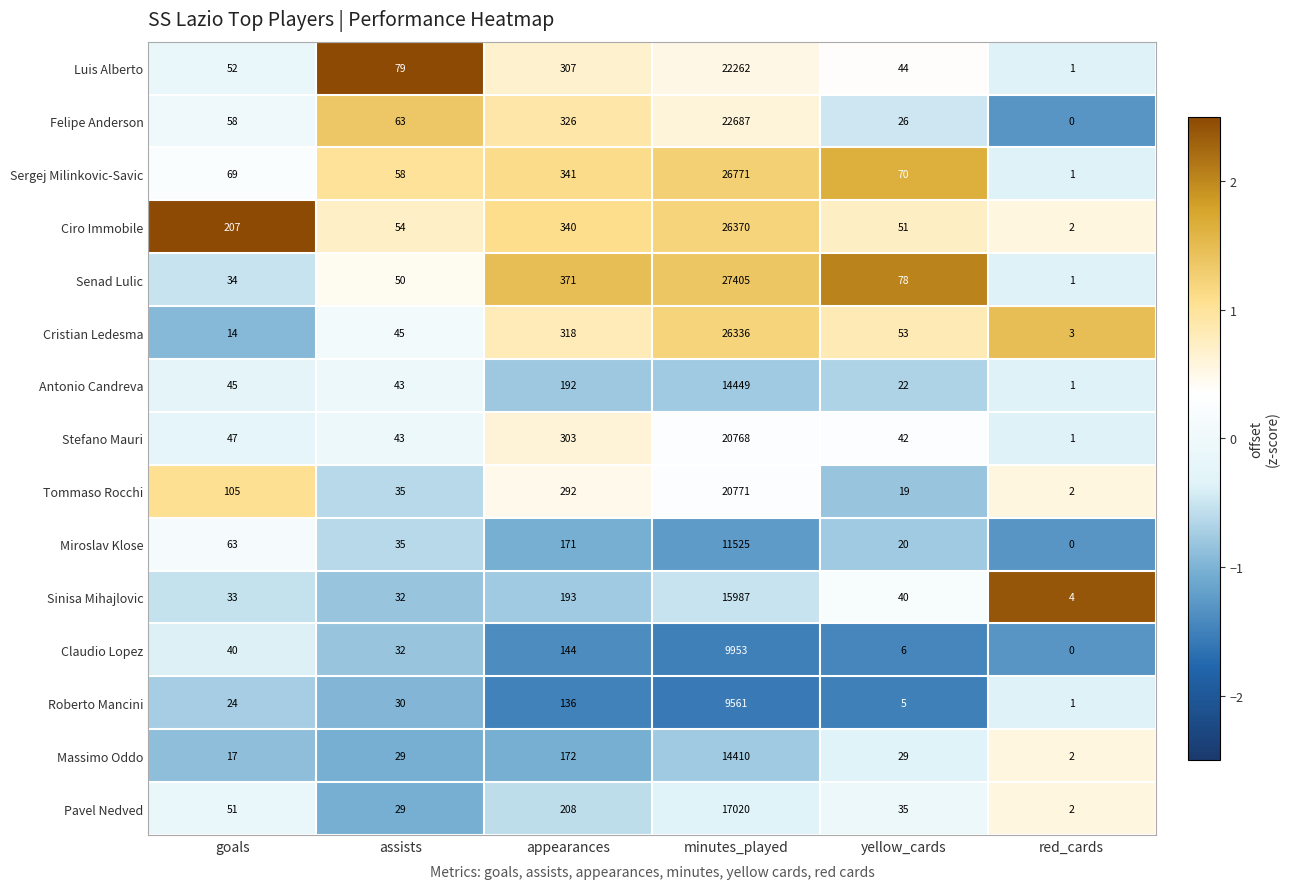

What is the difference between the maximum and second lowest values in the Luis Alberto series?

22218